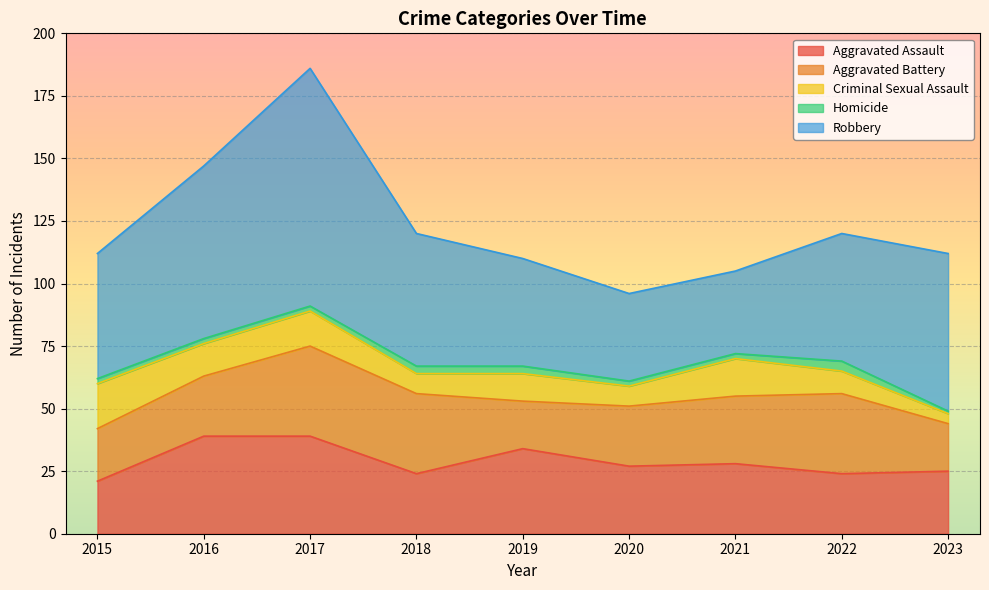

Does the chart display data point markers on the line(s)?

No